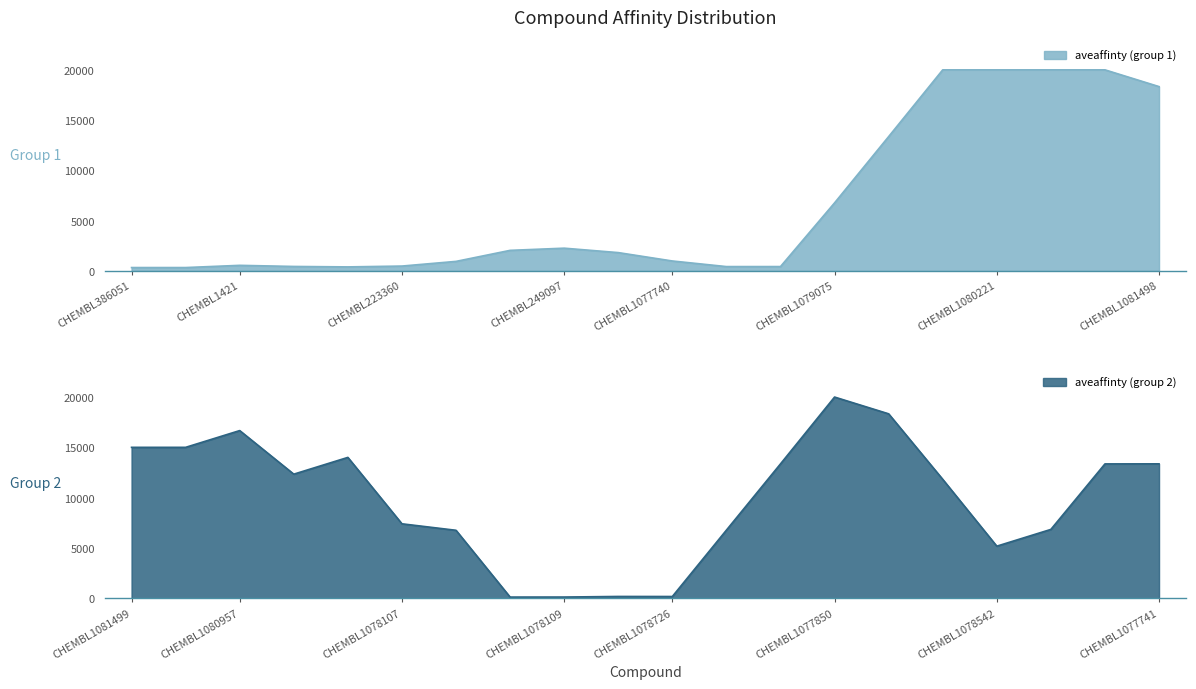

Rank the categories by value from highest to lowest.

CHEMBL1078965, CHEMBL1079075, CHEMBL1078902, CHEMBL1077512, CHEMBL1080221, CHEMBL1080222, CHEMBL1080956, CHEMBL1080958, CHEMBL1078726, CHEMBL1078238, CHEMBL1078239, CHEMBL1078542, CHEMBL1077738, CHEMBL1080223, CHEMBL1081499, CHEMBL1077850, CHEMBL259084, CHEMBL1080957, CHEMBL509032, CHEMBL223360, CHEMBL606964, CHEMBL255863, CHEMBL1078785, CHEMBL1078738, CHEMBL386051, CHEMBL1081498, CHEMBL1078109, CHEMBL1077740, CHEMBL288441, CHEMBL1078108, CHEMBL1080959, CHEMBL1077741, CHEMBL1078840, CHEMBL249097, CHEMBL1077739, CHEMBL1077571, CHEMBL1078107, CHEMBL1078214, CHEMBL1078739, CHEMBL1421